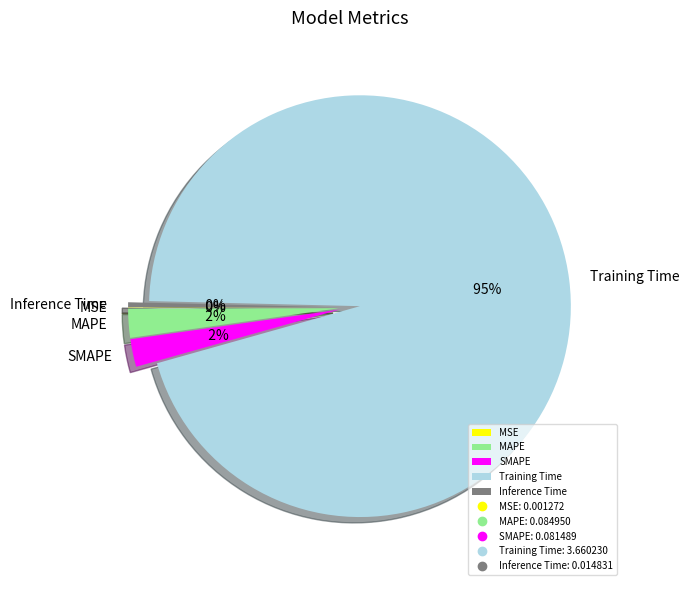

Which slice is the largest?

Training Time